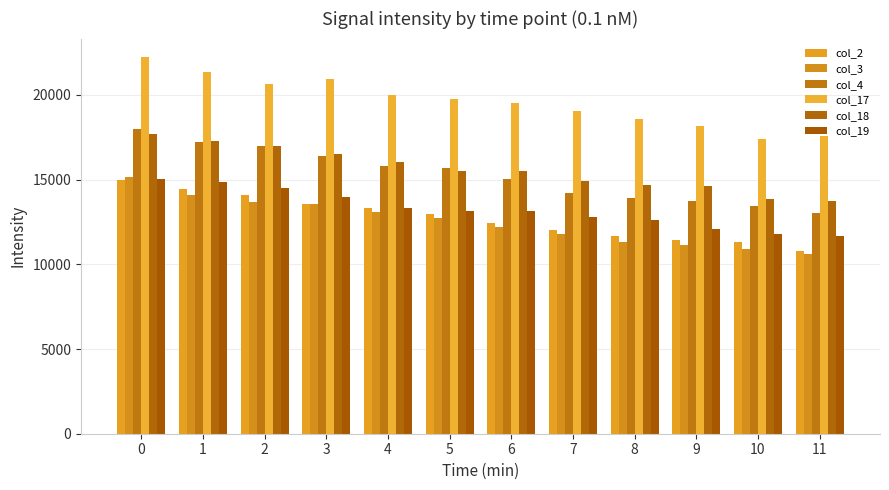

How many bars are there in total?

72